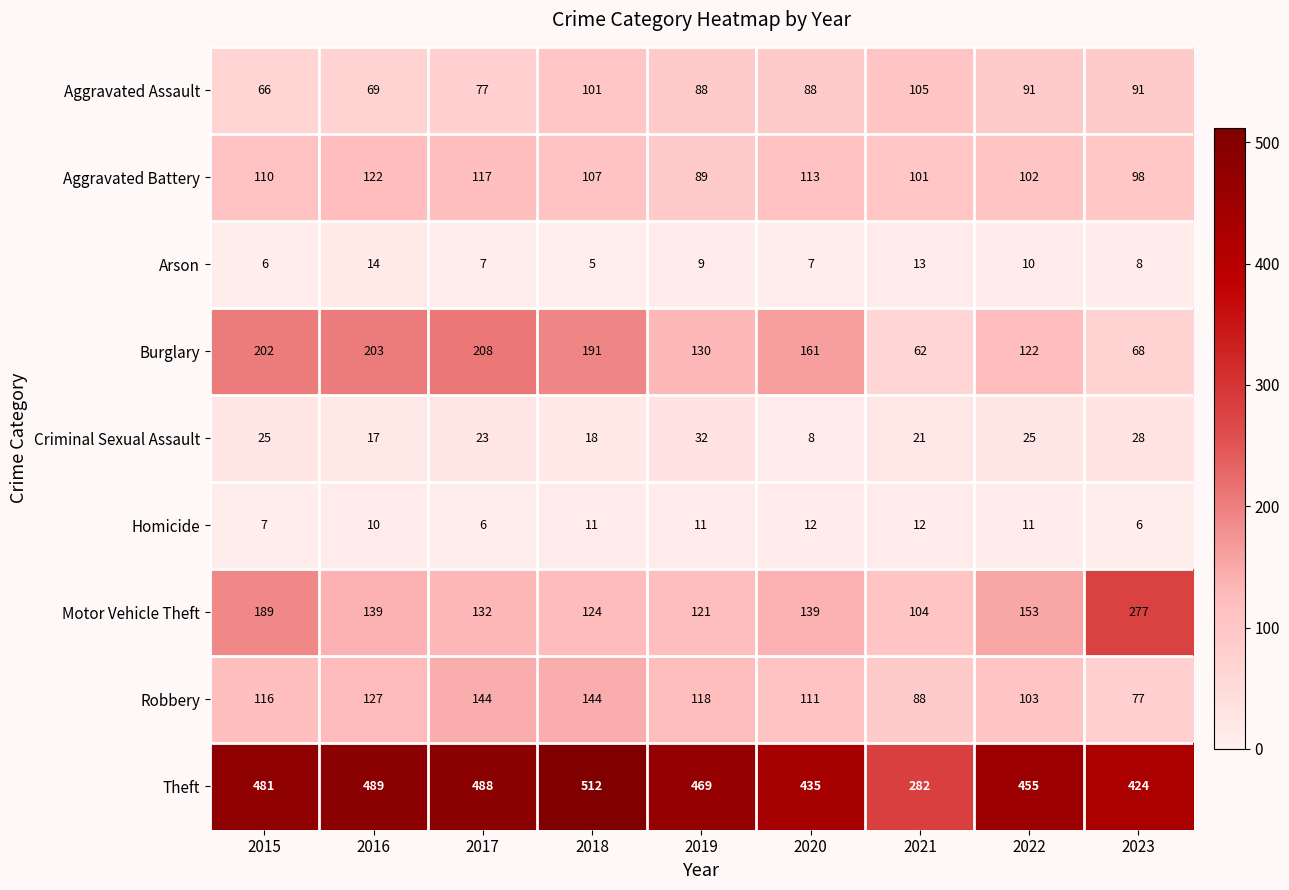

The value of Aggravated Battery at 2023 is 131. True or false?

False